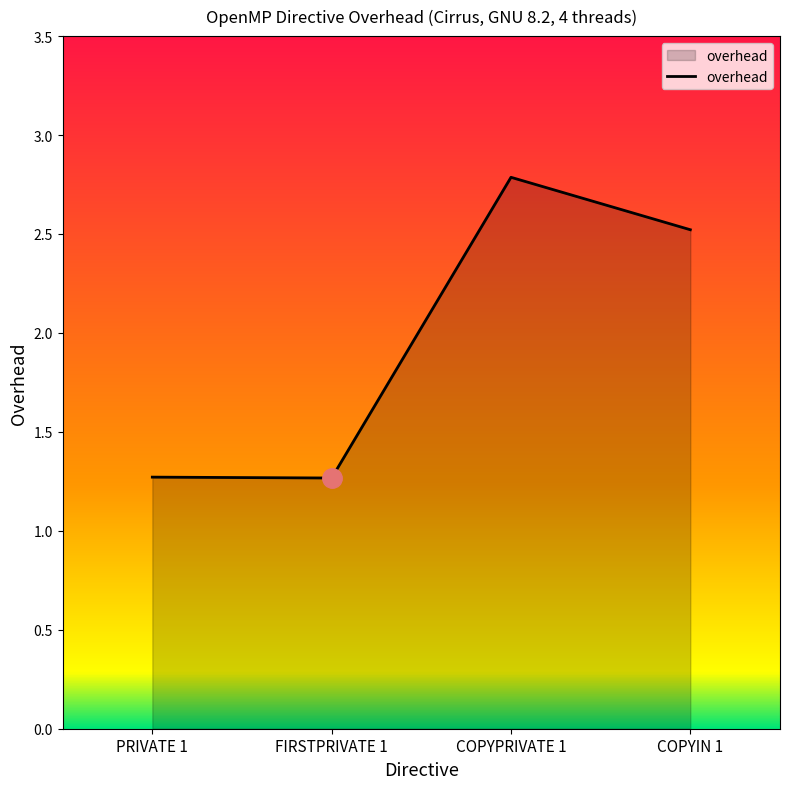

What is the sum of all values?

7.8